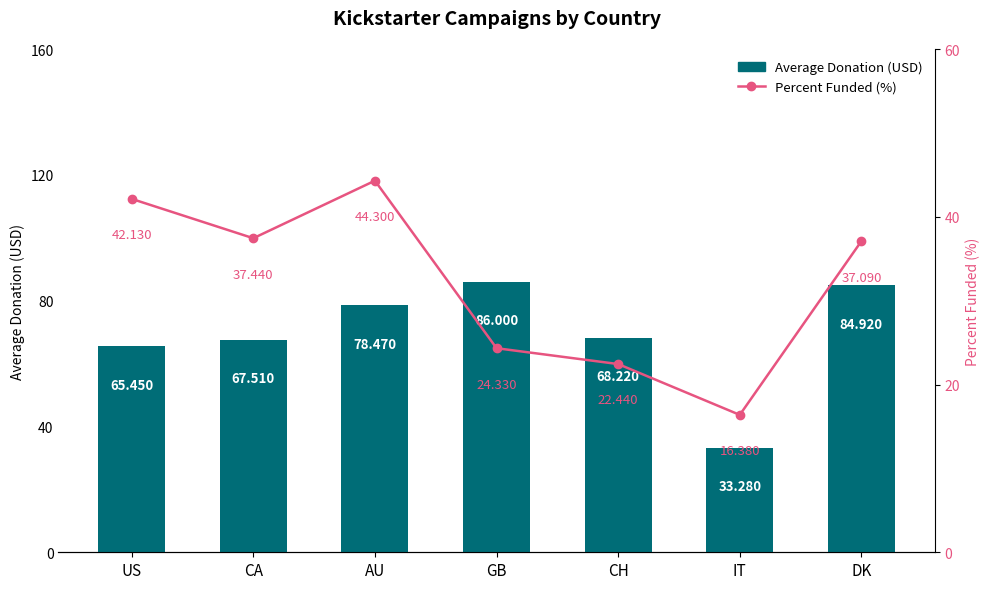

Which category has the lowest value across all series?

IT